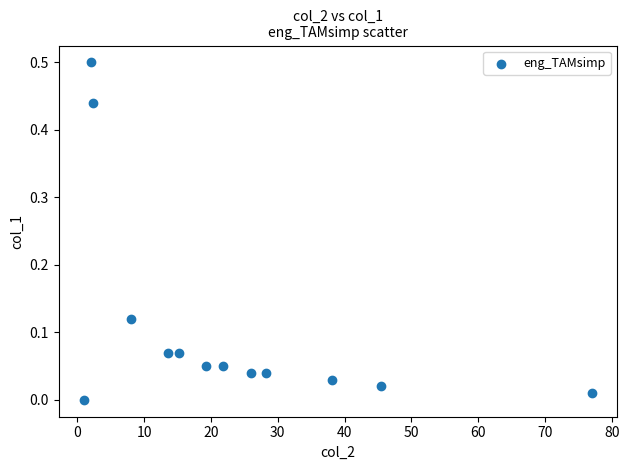

What is the range of X values (max minus min)?

76.0